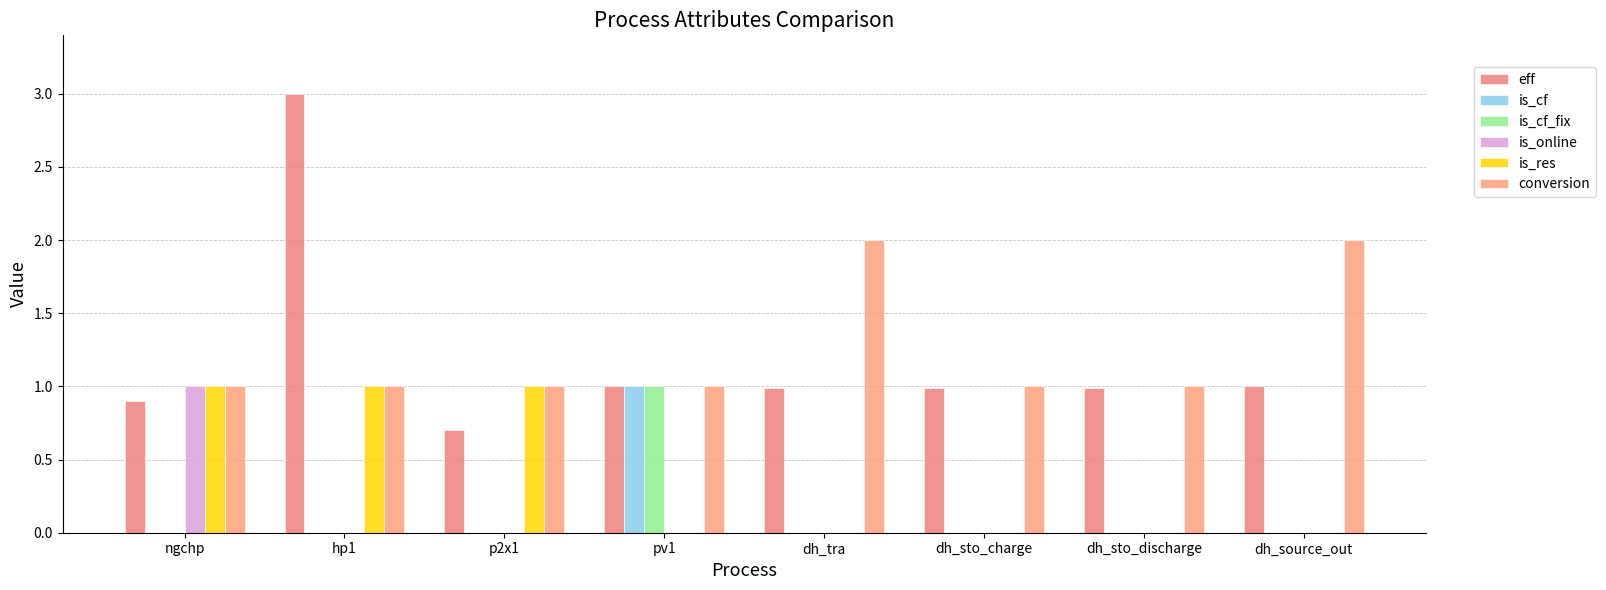

Which series has the largest range (max minus min)?

eff